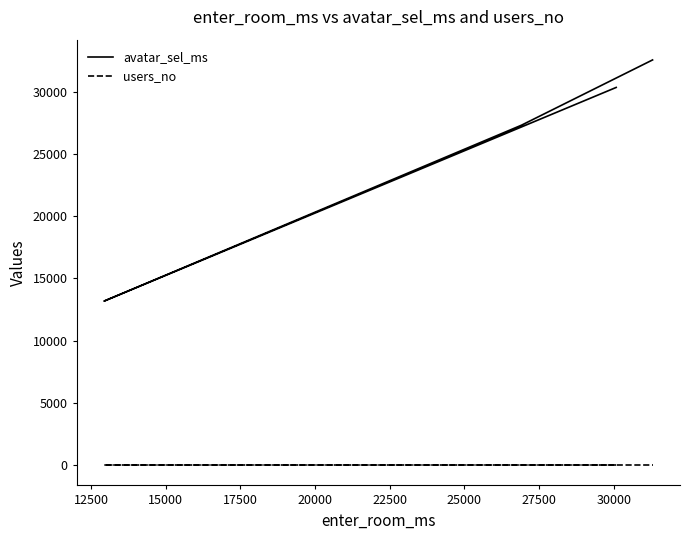

Reading left to right, transcribe all the data shown in this chart.

avatar_sel_ms: 30334	13175	27301	32543
users_no: 4	4	4	4